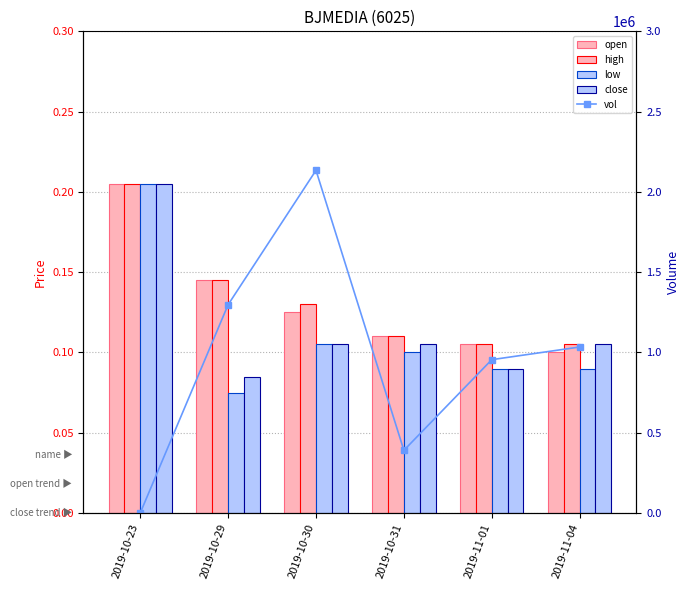

Rank the categories by high value from highest to lowest.

2019-10-23, 2019-10-29, 2019-10-30, 2019-10-31, 2019-11-01, 2019-11-04